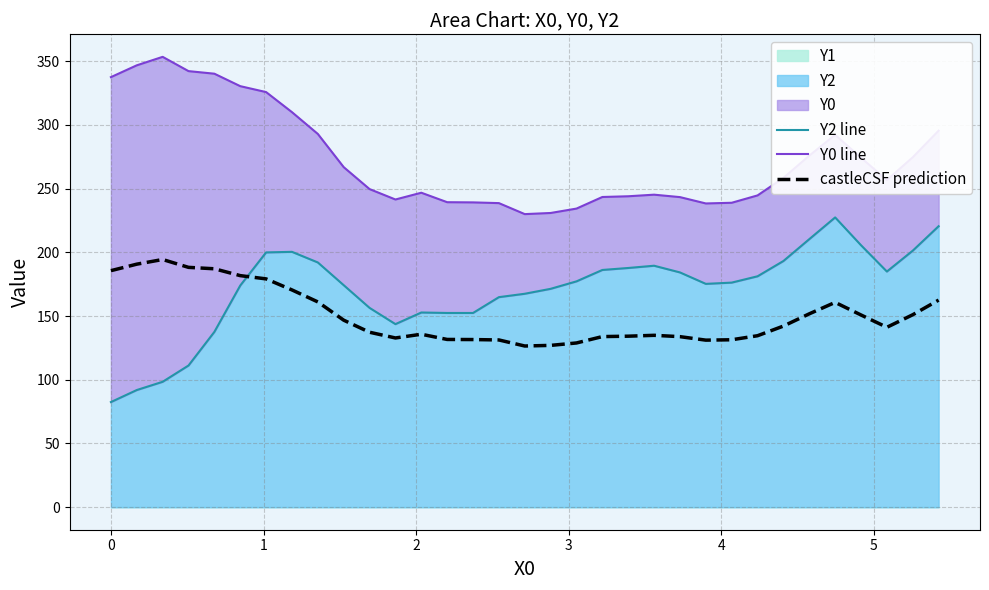

How many times do castleCSF prediction and Y2 line cross each other?

1